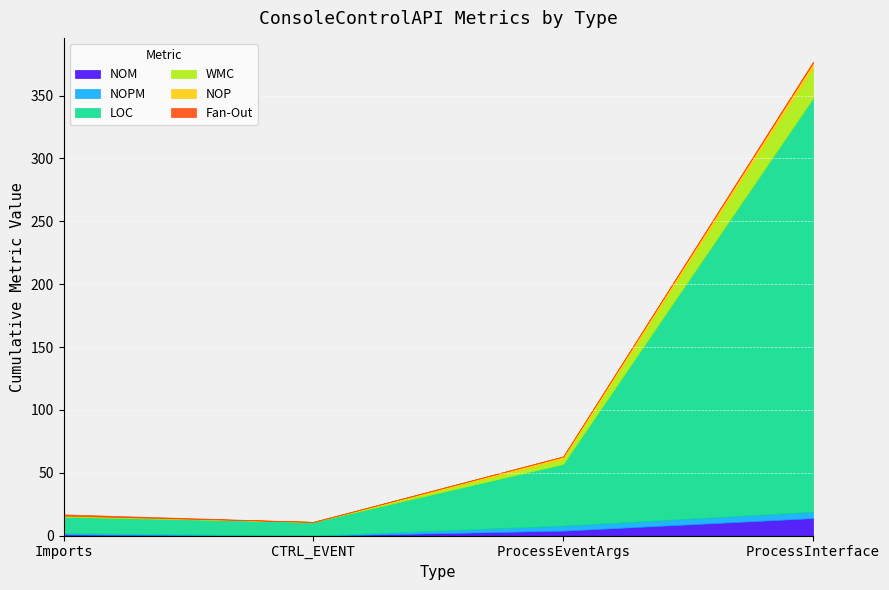

How many distinct data groups are displayed?

6